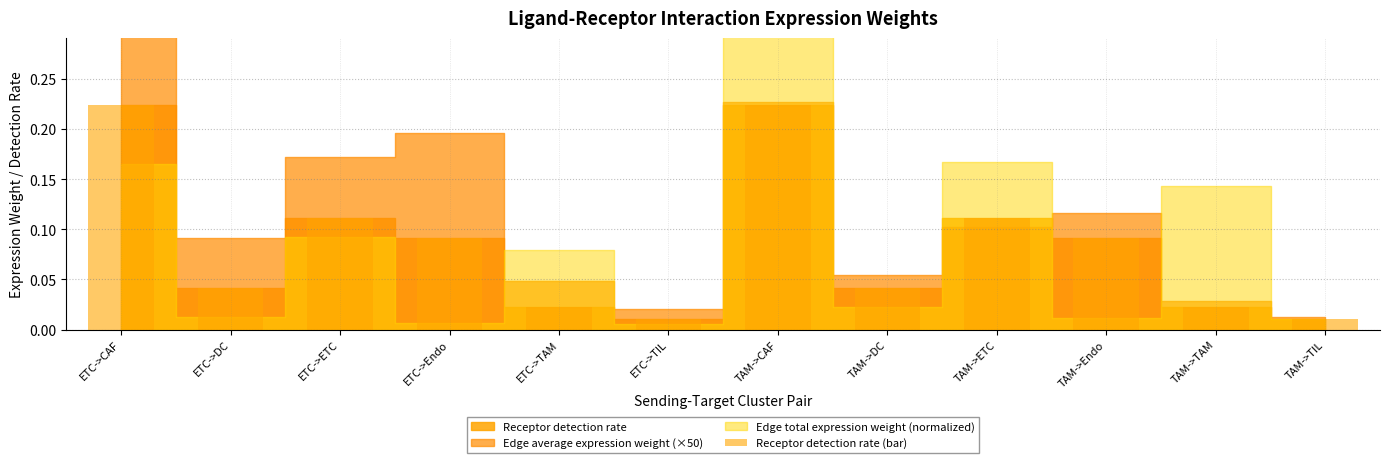

How many distinct data groups are displayed?

1